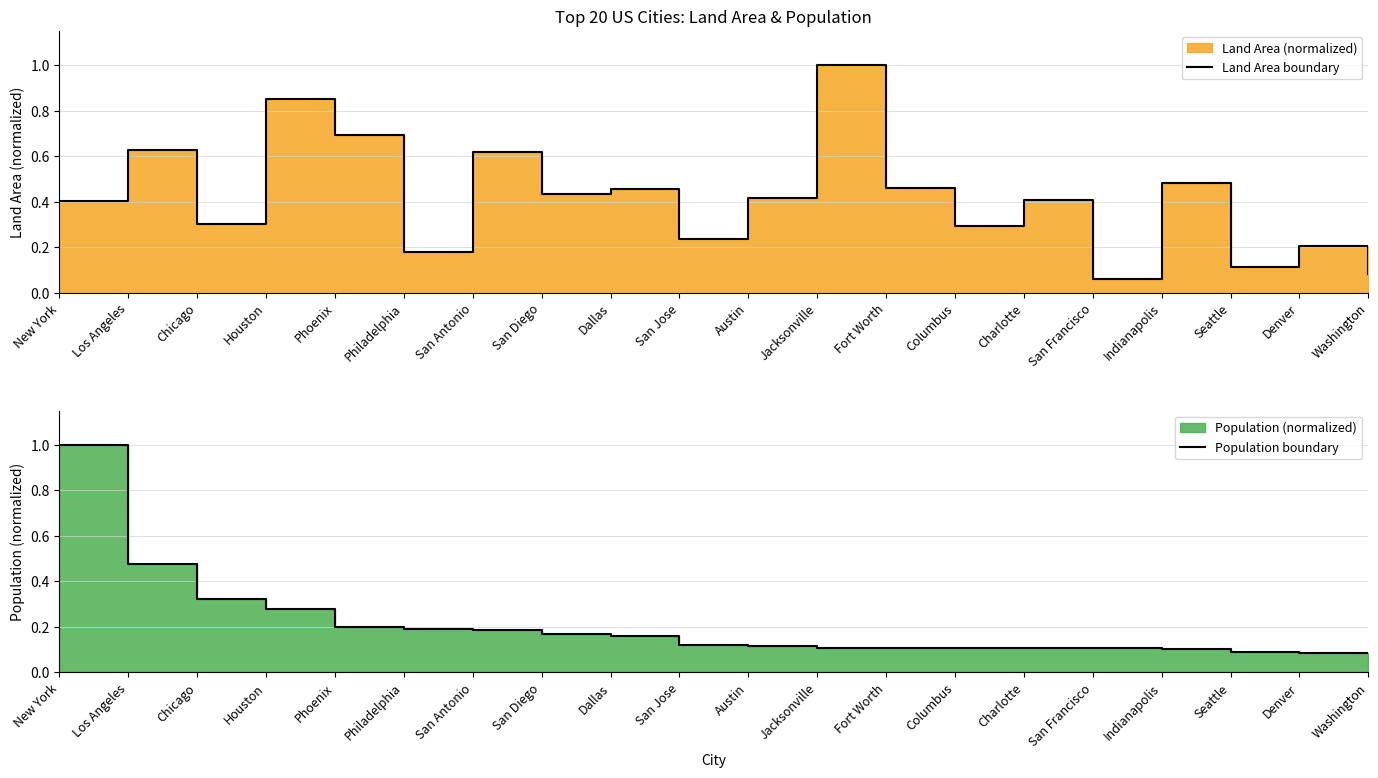

True or false: Population boundary and Land Area boundary intersect in this chart.

True